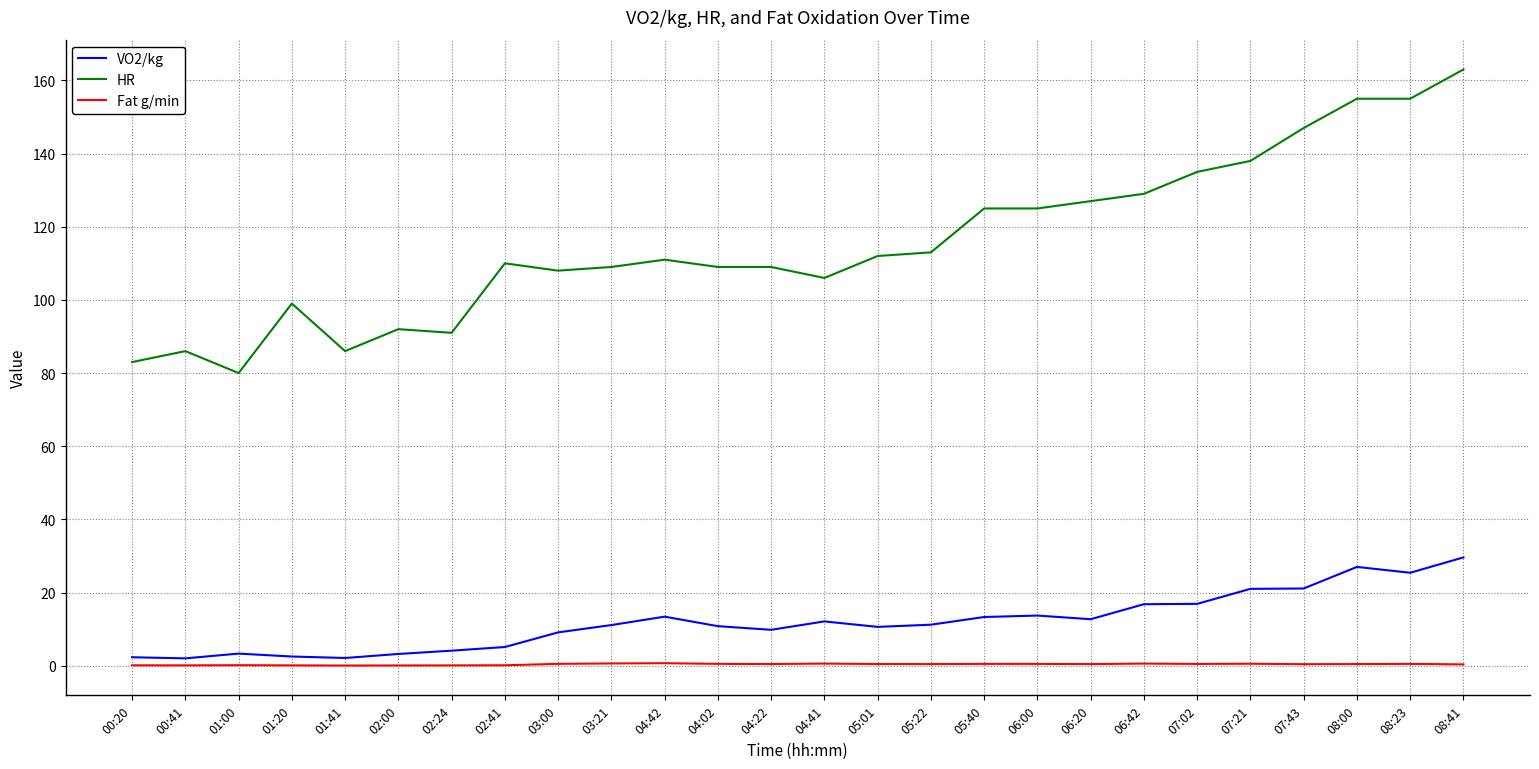

How many lines are shown in the chart?

3